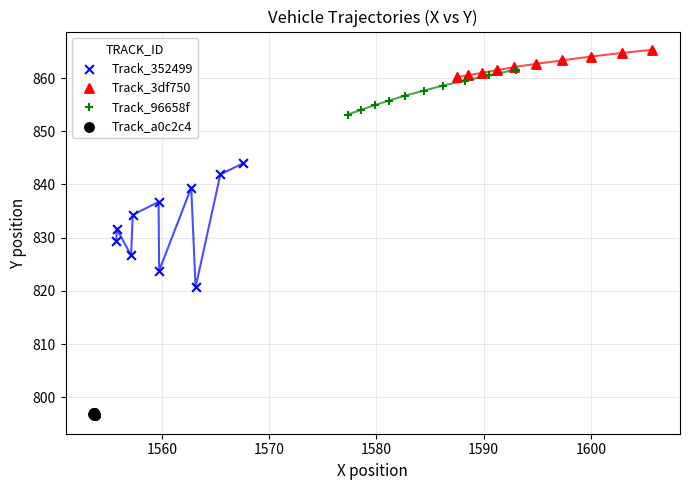

Which series has the largest Y range (max minus min)?

Track_352499